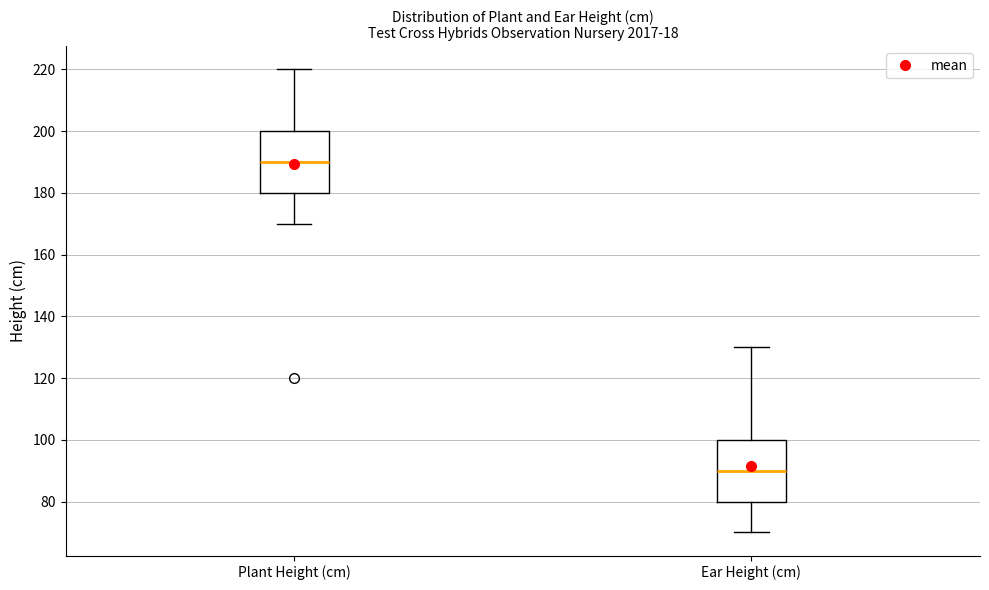

Where does the median line of the box for Plant Height (cm) sit on the y-axis? The values are not printed on the chart, so give them approximately, as read against the axis.

190